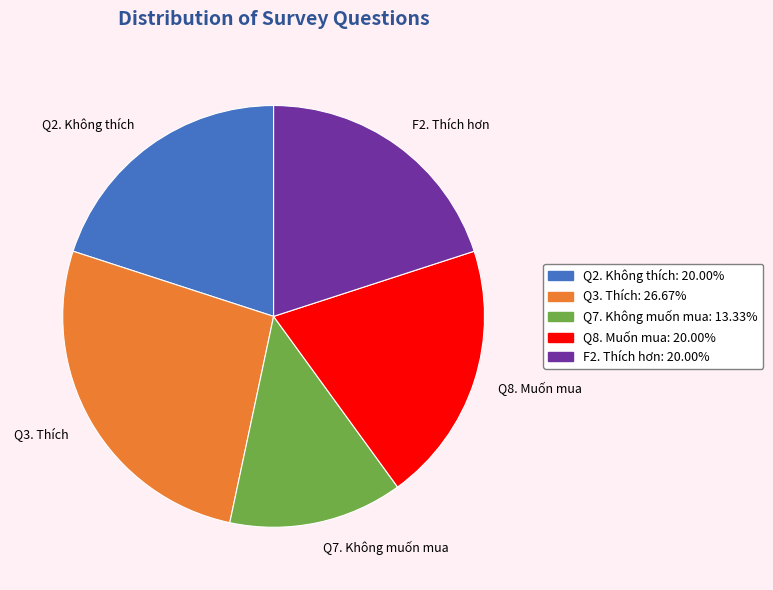

Does Q2. Không thích account for over 50% of the chart?

No